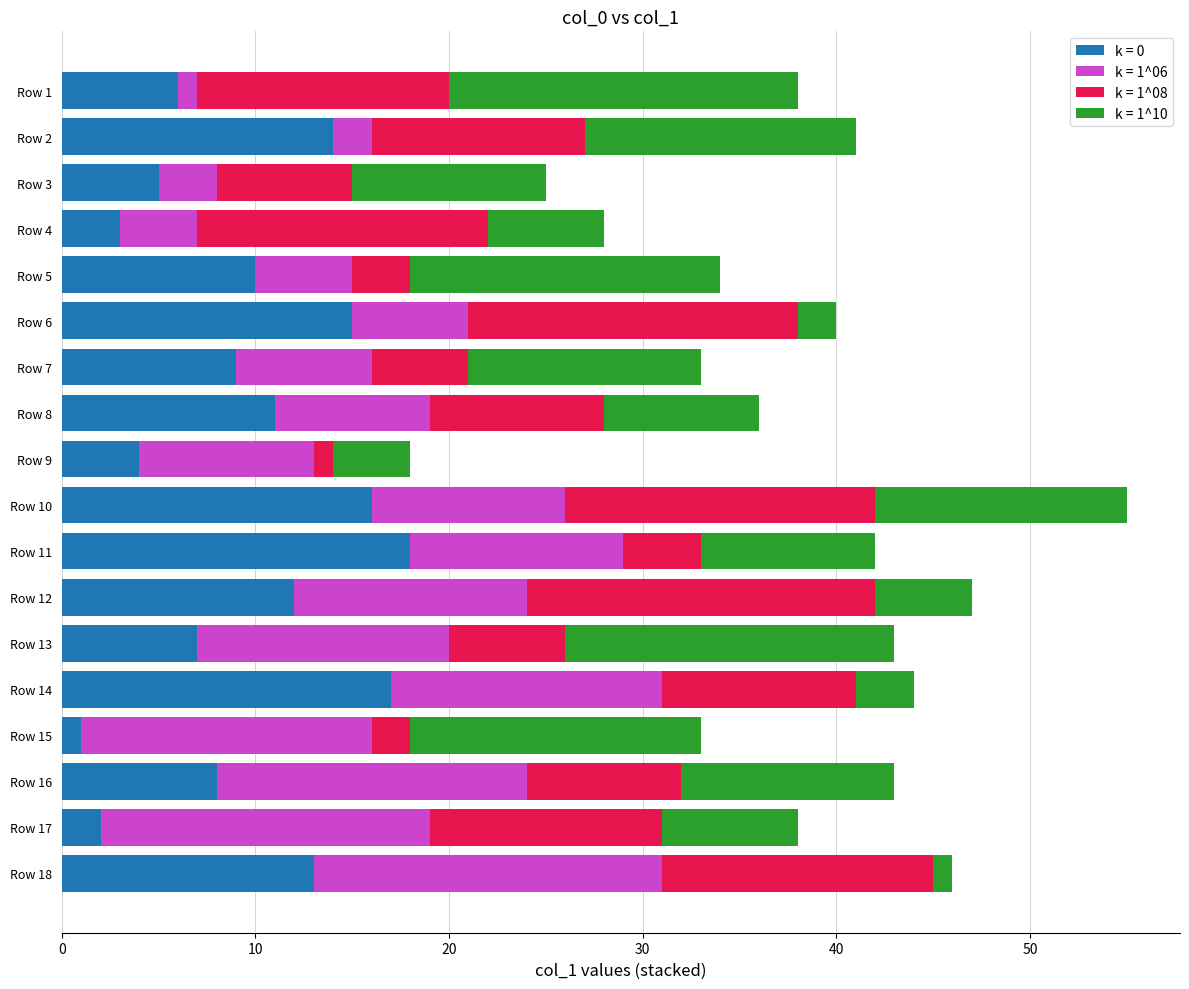

What is the sum of all k = 0 values?

171